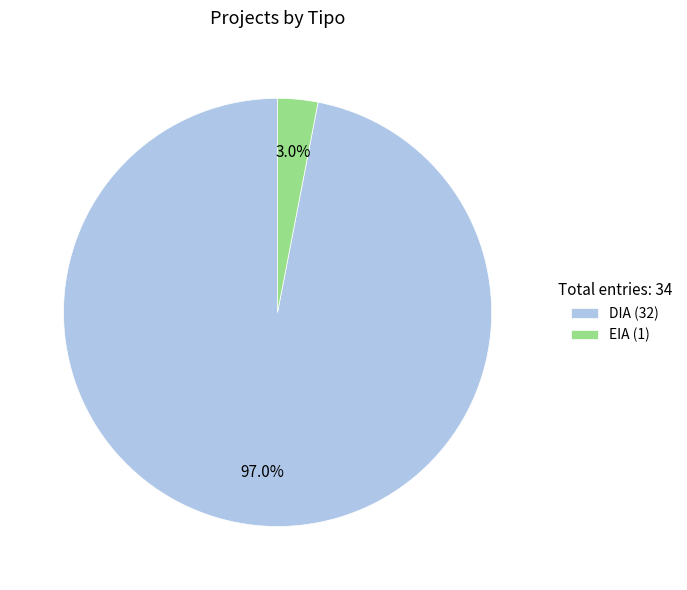

What portion of the pie excludes DIA?

3.0%